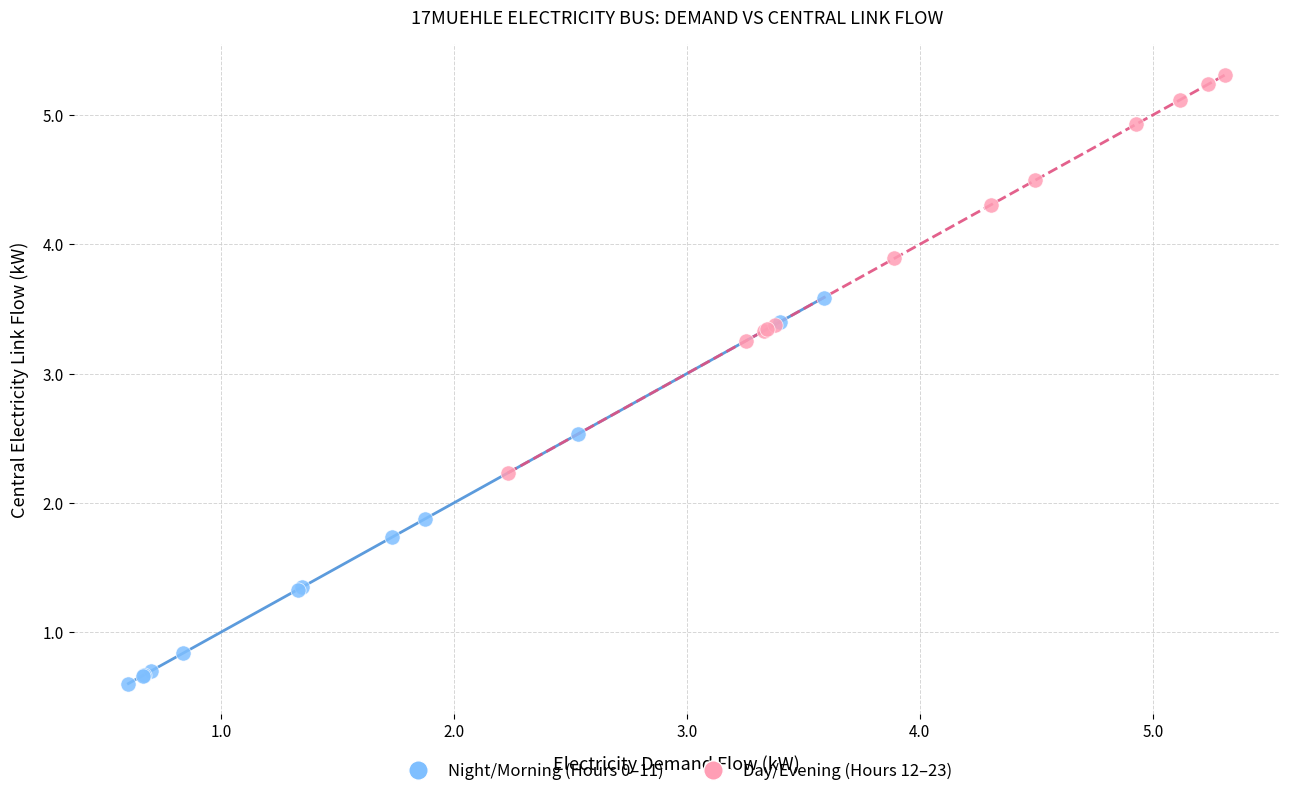

Which series has the largest Y range (max minus min)?

Day/Evening (Hours 12–23)